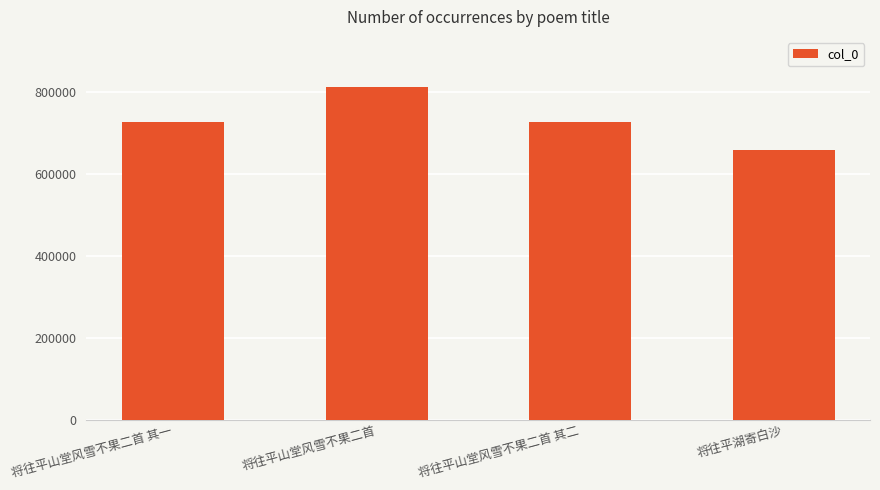

What is the change in value from 将往平山堂风雪不果二首 to 将往平山堂风雪不果二首 其二?

-85319